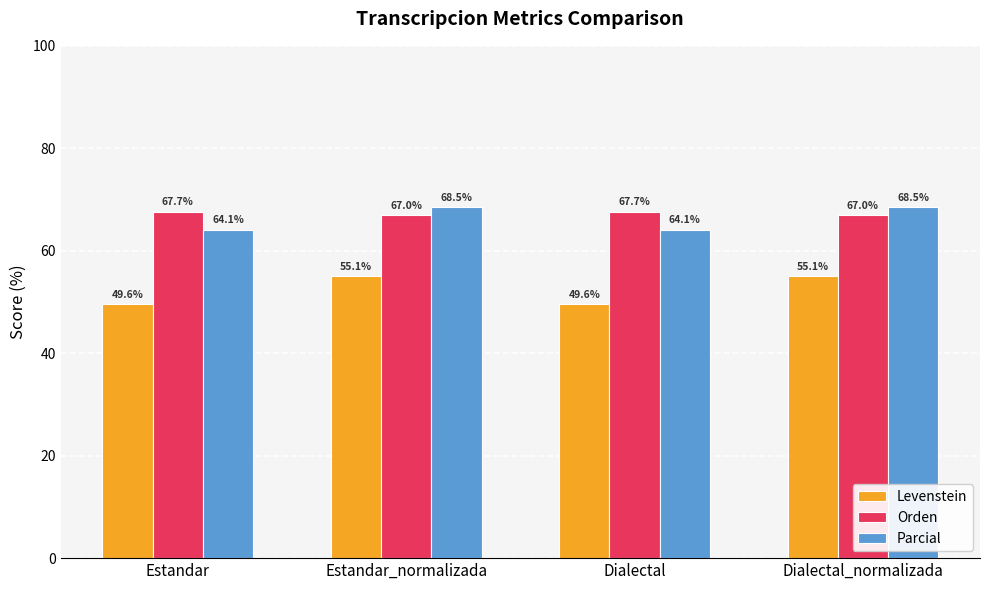

What is the difference between the maximum and minimum values in the Levenstein series?

5.5